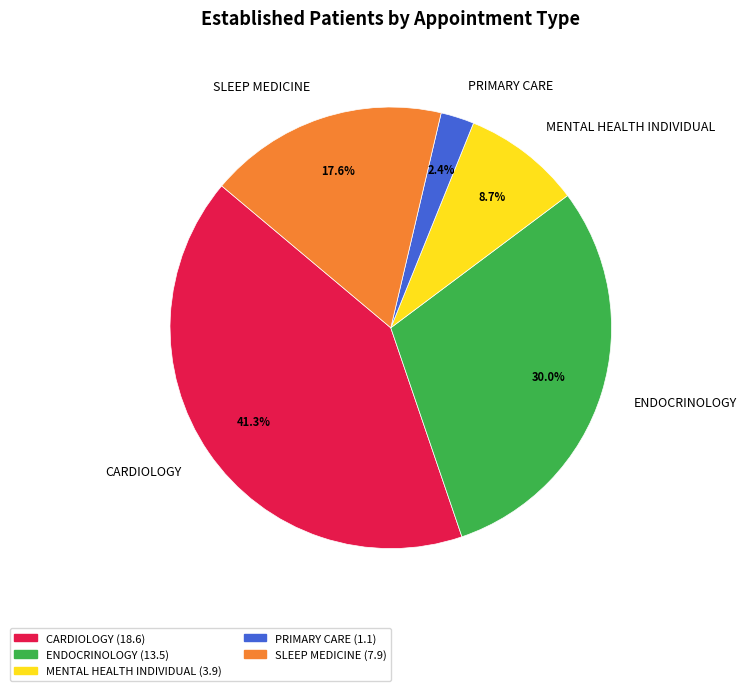

To the nearest percent, what is the difference between the largest and smallest slice percentages?

39%